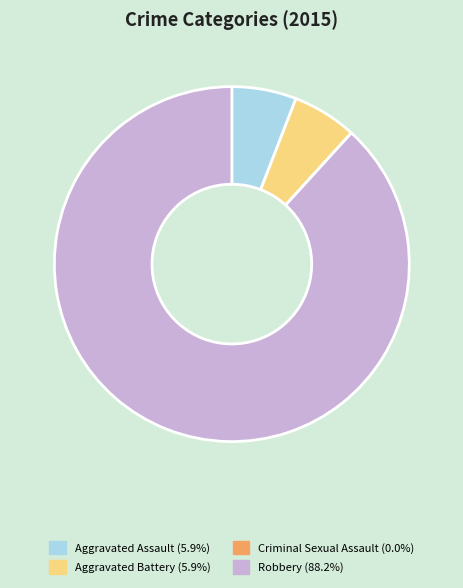

Which slice is the largest?

Robbery